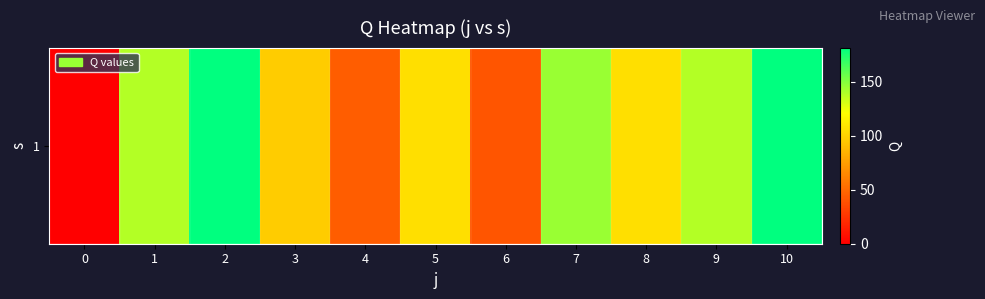

The chart shows a value of 105.7 at 5. True or false?

True